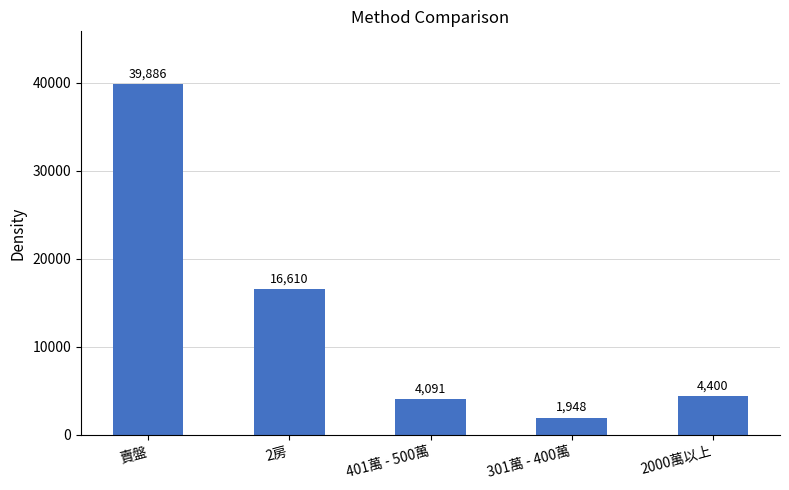

What is the average value?

13387.0